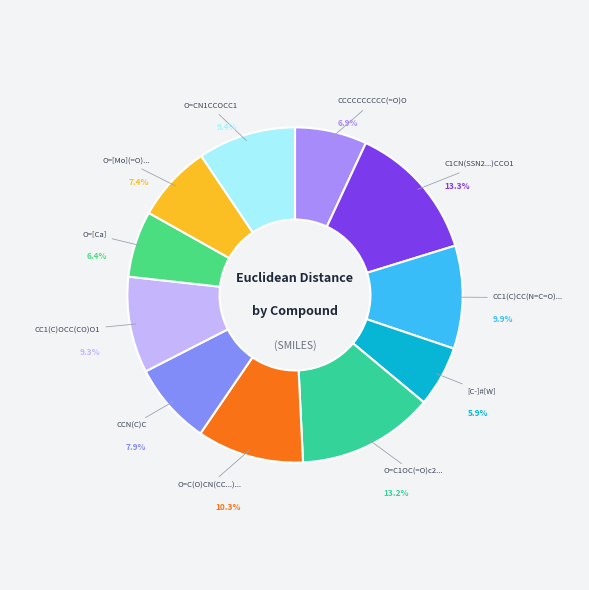

Is the sum of CCCCCCCCCC(=O)O and O=C1OC(=O)c2... greater than half?

No